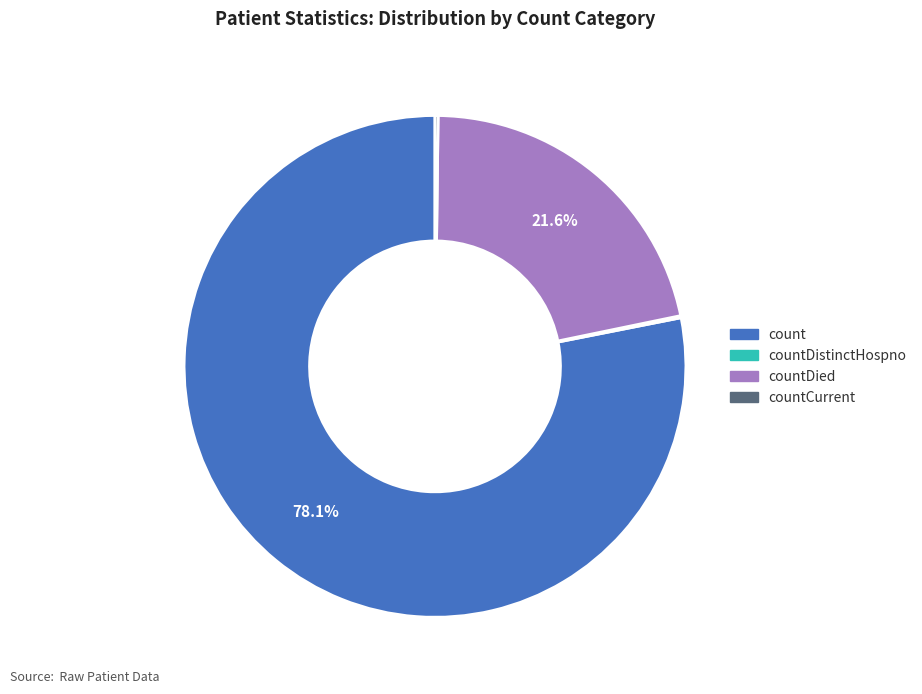

Is there any slice that represents more than half of the pie?

Yes